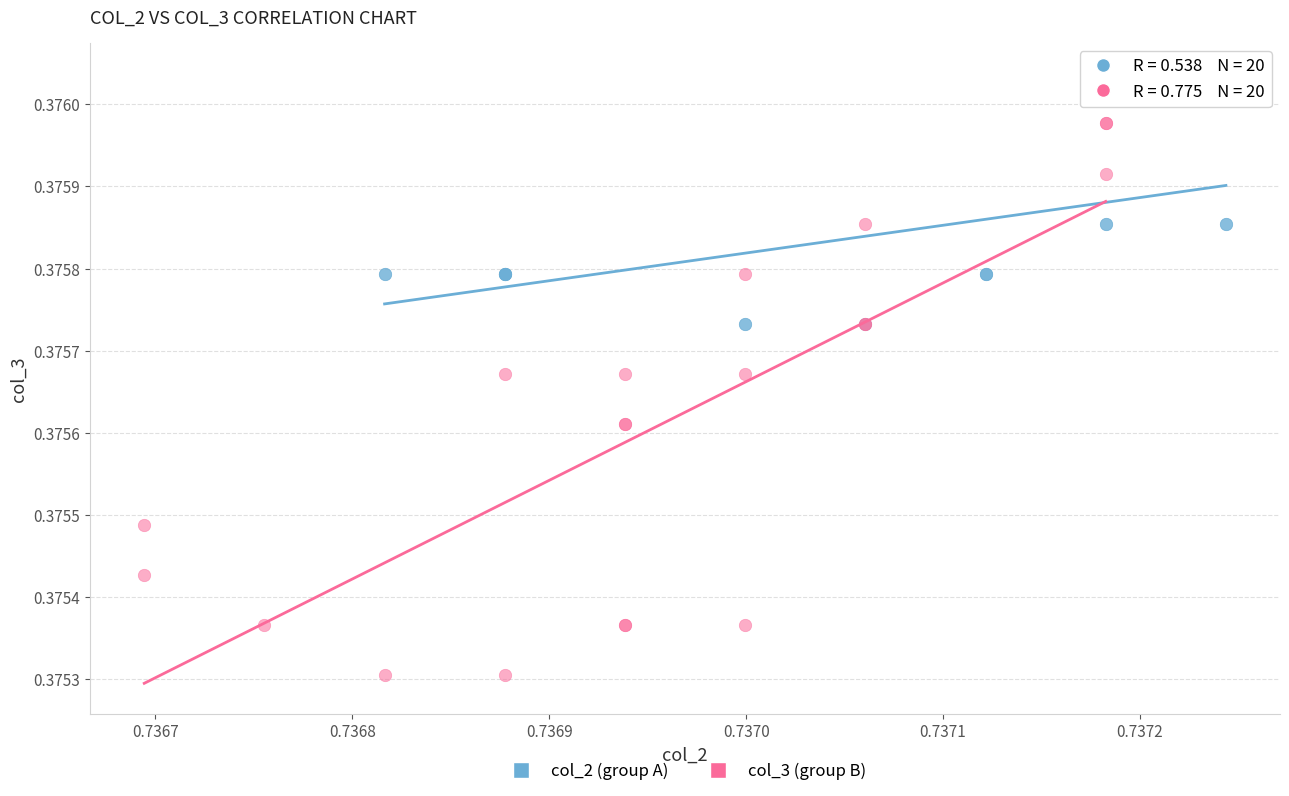

What are all the series names shown in the legend?

col_2 (group A), col_3 (group B)